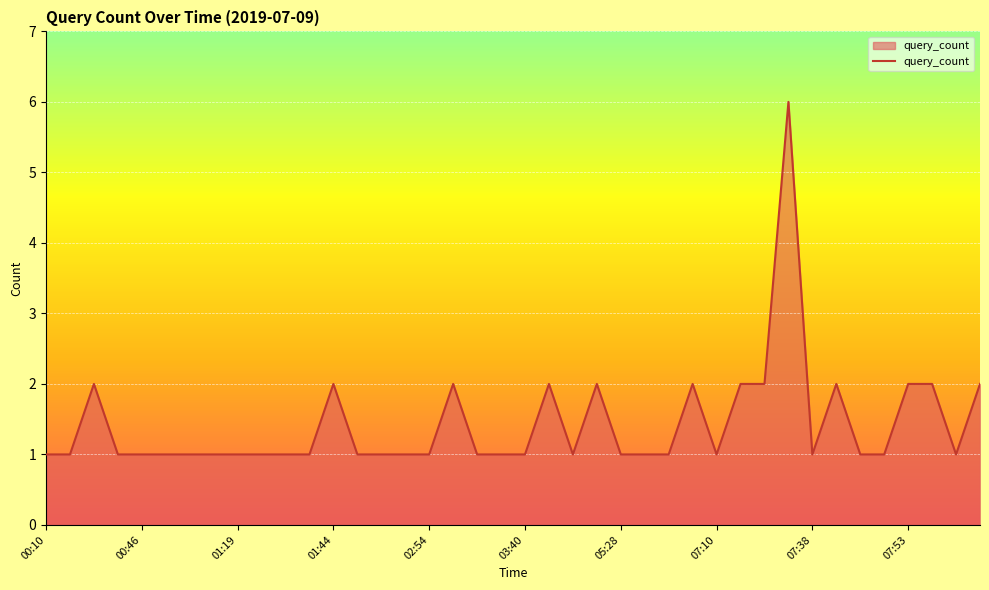

What is the average value?

1